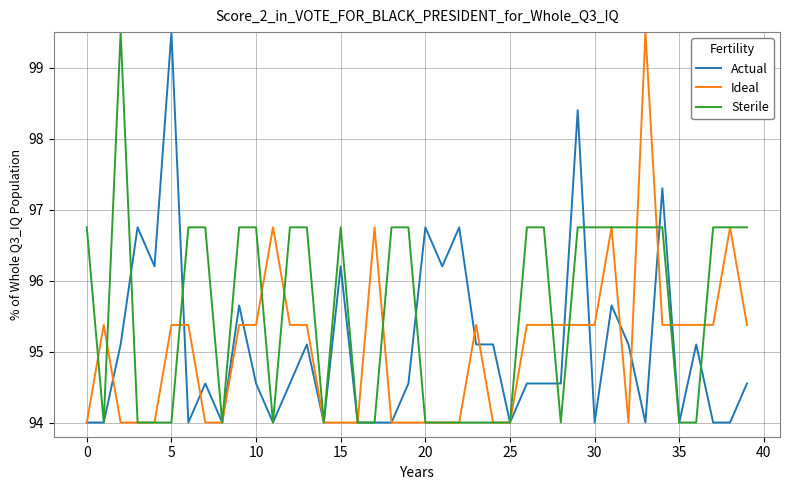

What is the smallest value displayed?

94.0